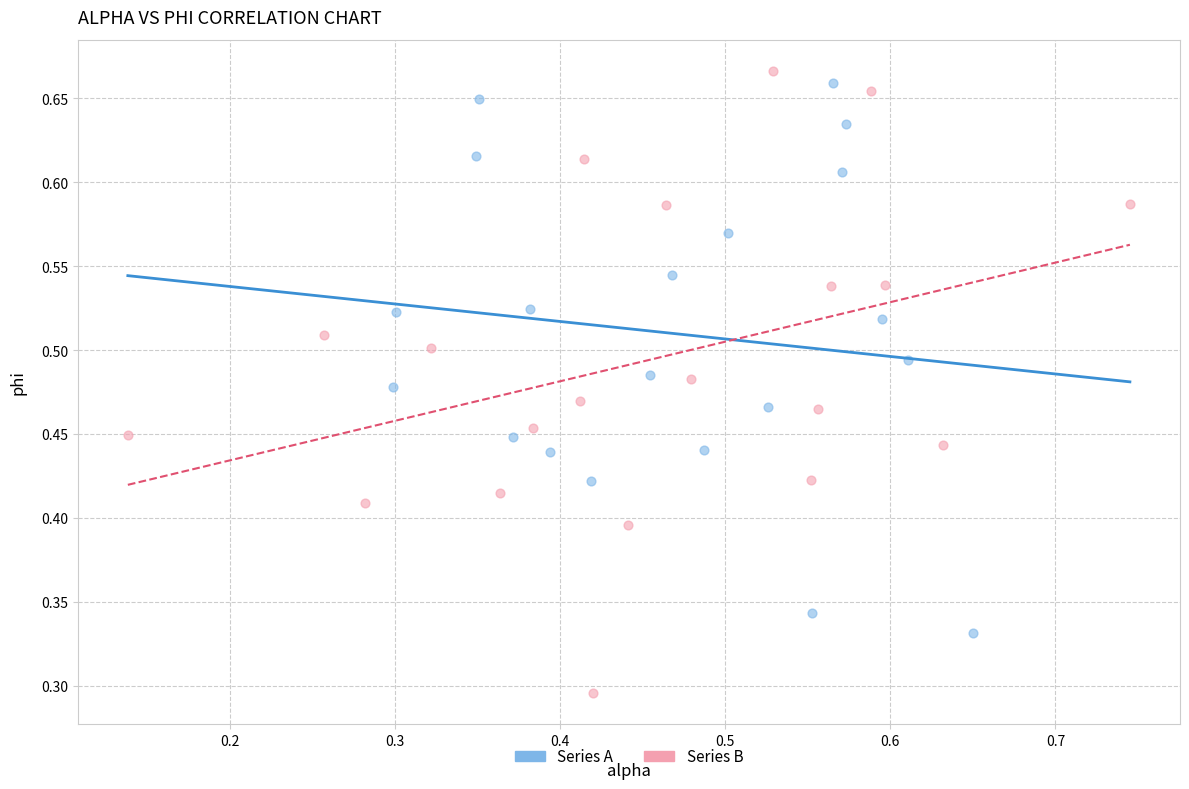

Which series contains the lowest Y value?

Series B